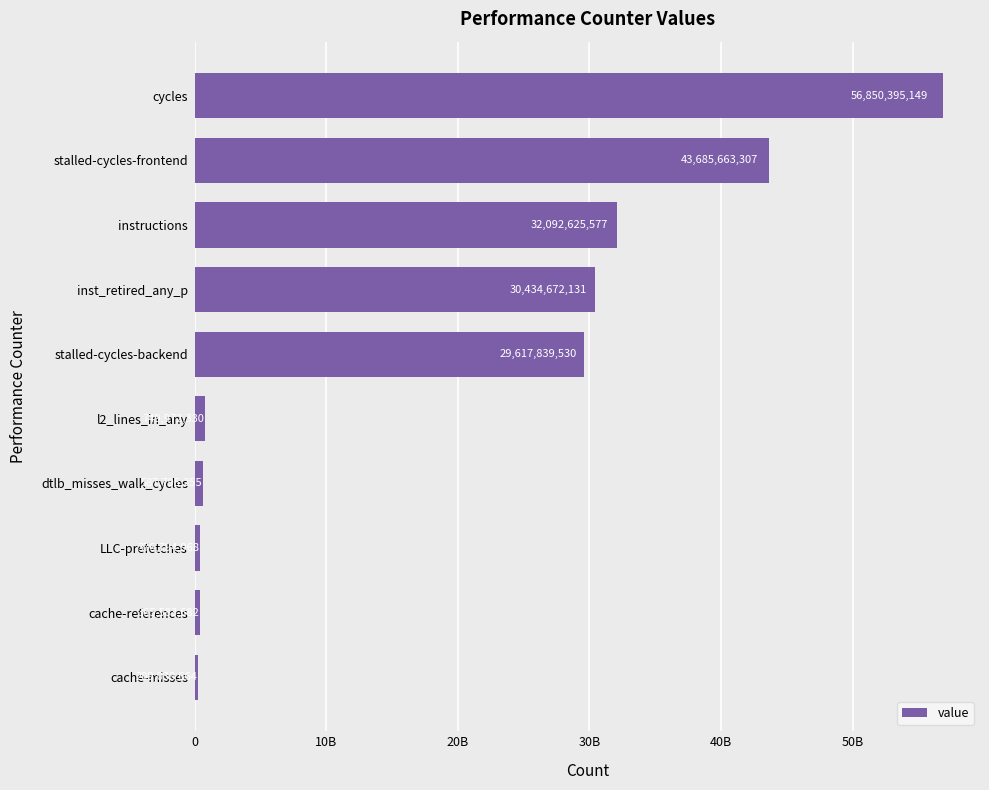

List the labels in order of value, largest first.

cycles, stalled-cycles-frontend, instructions, inst_retired_any_p, stalled-cycles-backend, l2_lines_in_any, dtlb_misses_walk_cycles, LLC-prefetches, cache-references, cache-misses